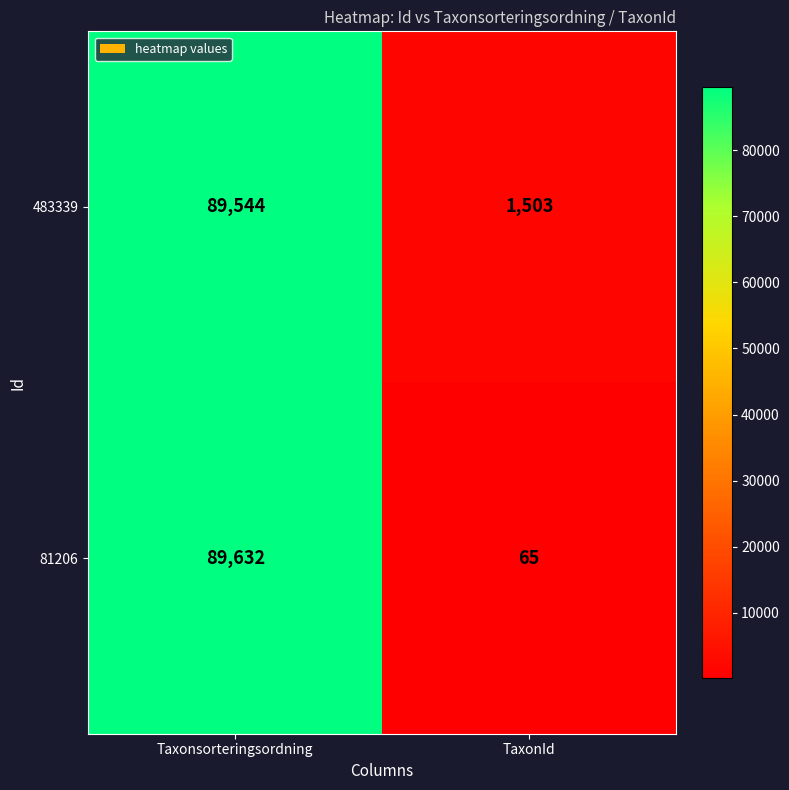

Reading right to left, extract all data points from this chart.

483339: TaxonId=1503	Taxonsorteringsordning=89544
81206: TaxonId=65	Taxonsorteringsordning=89632